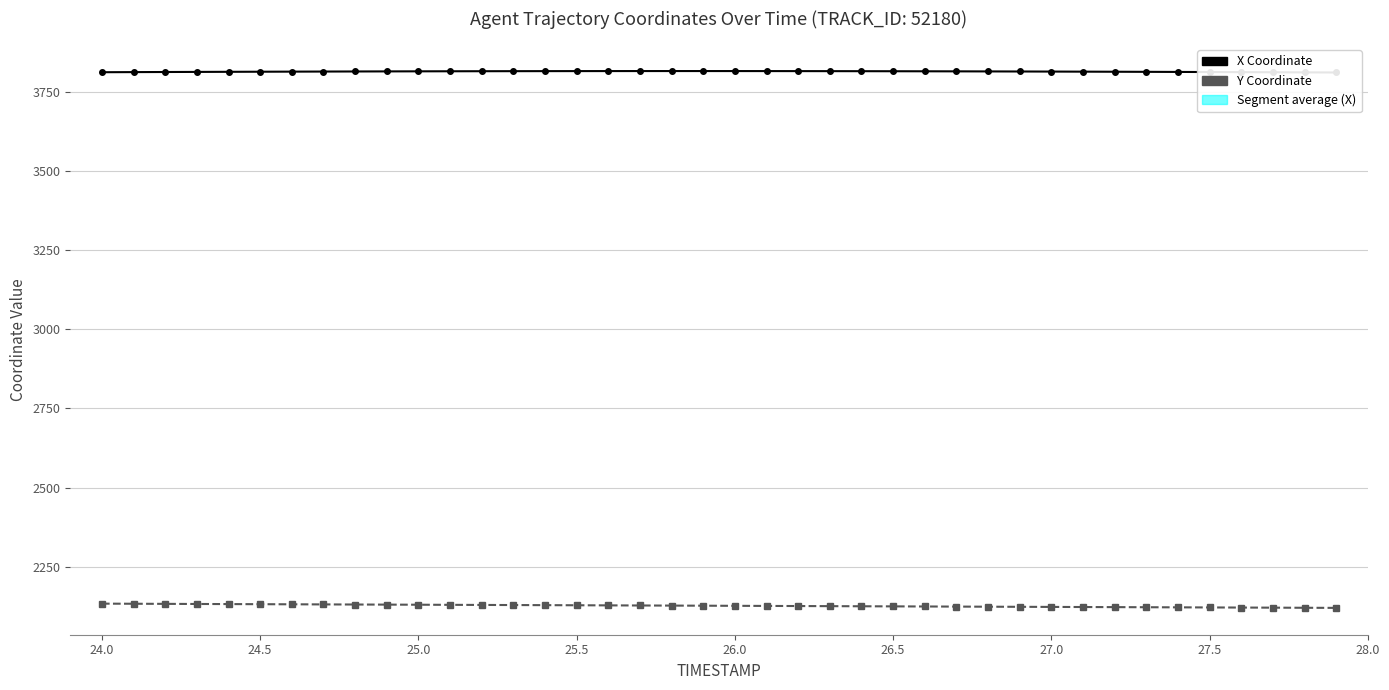

Is it true that Y Coordinate equals 3130.8 at 26.0?

False